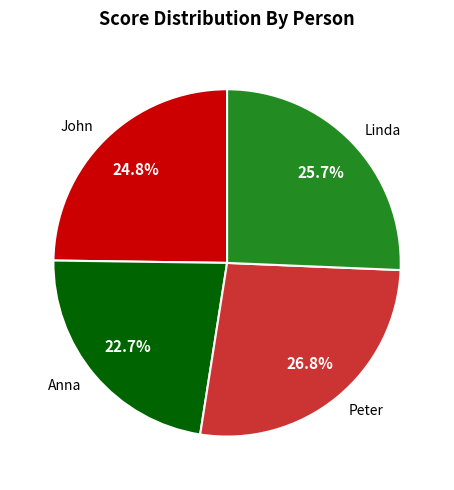

Which slice is the largest?

Peter